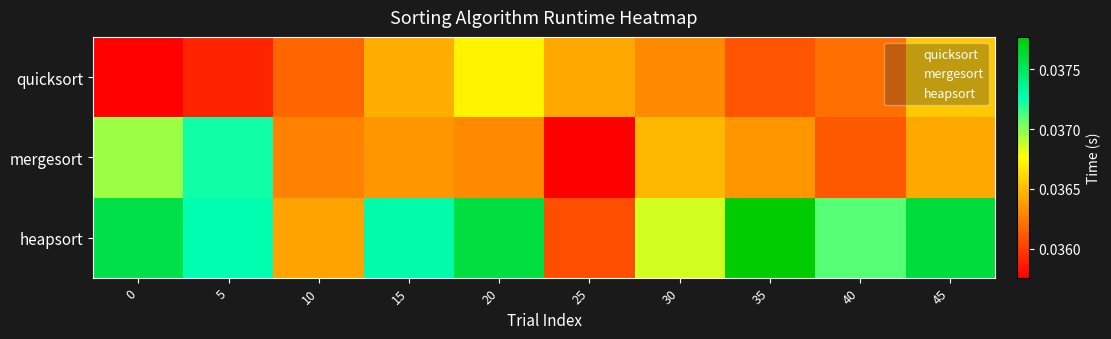

Count the number of categories in the chart.

10